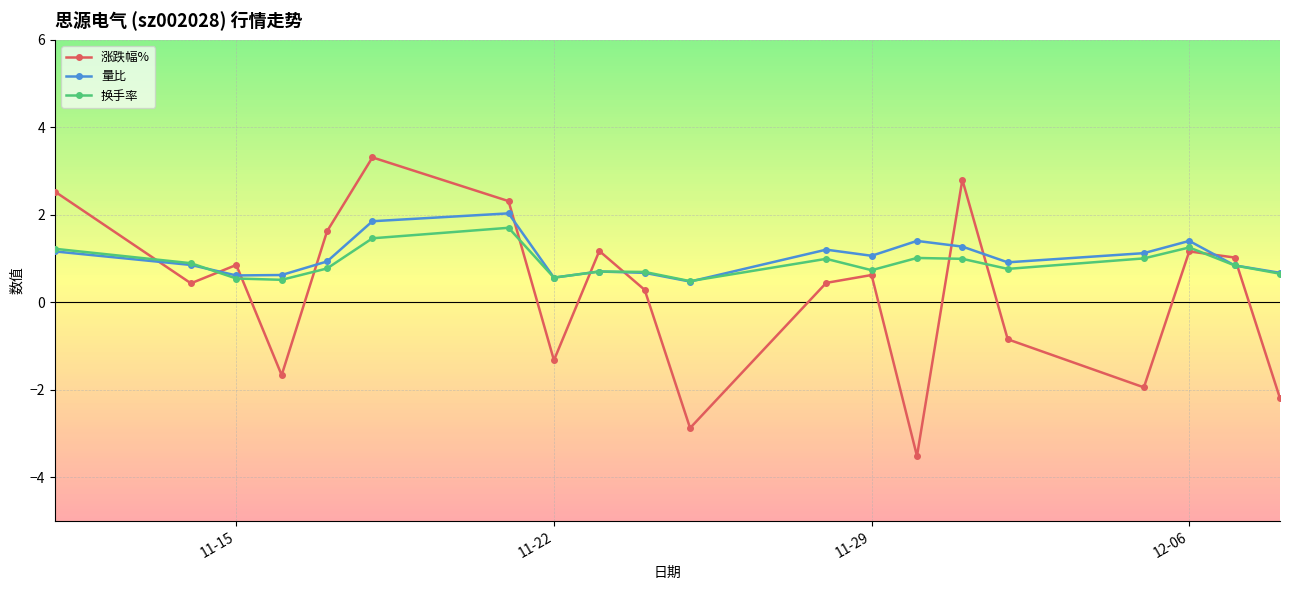

What are all the series names shown in the legend?

涨跌幅%, 量比, 换手率